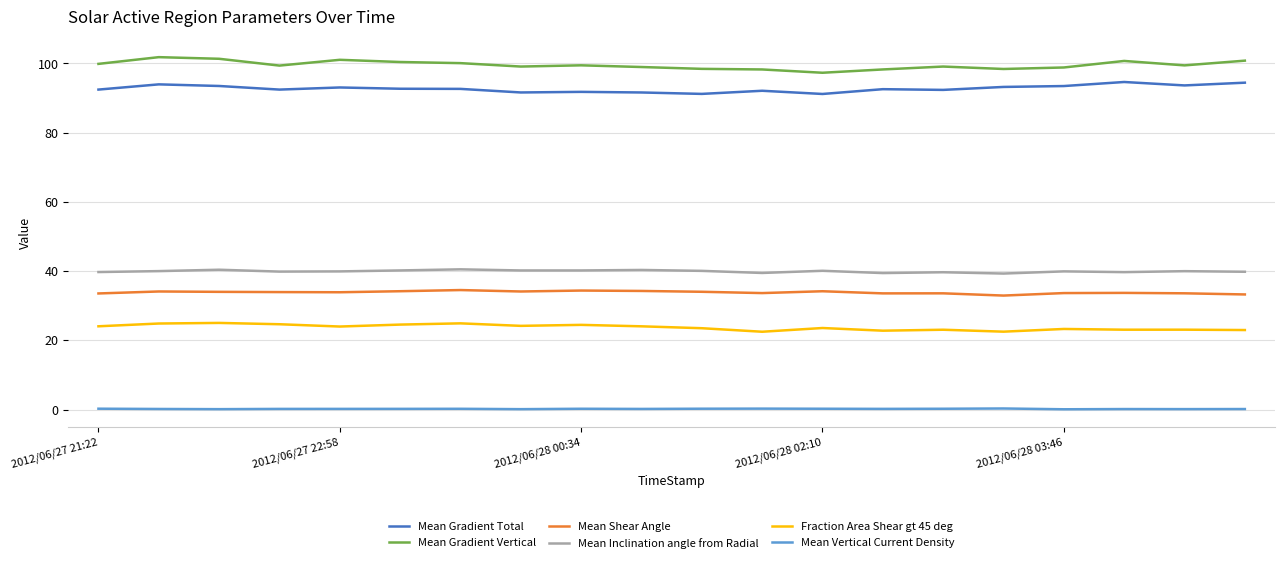

What is the minimum value for Fraction Area Shear gt 45 deg?

22.5